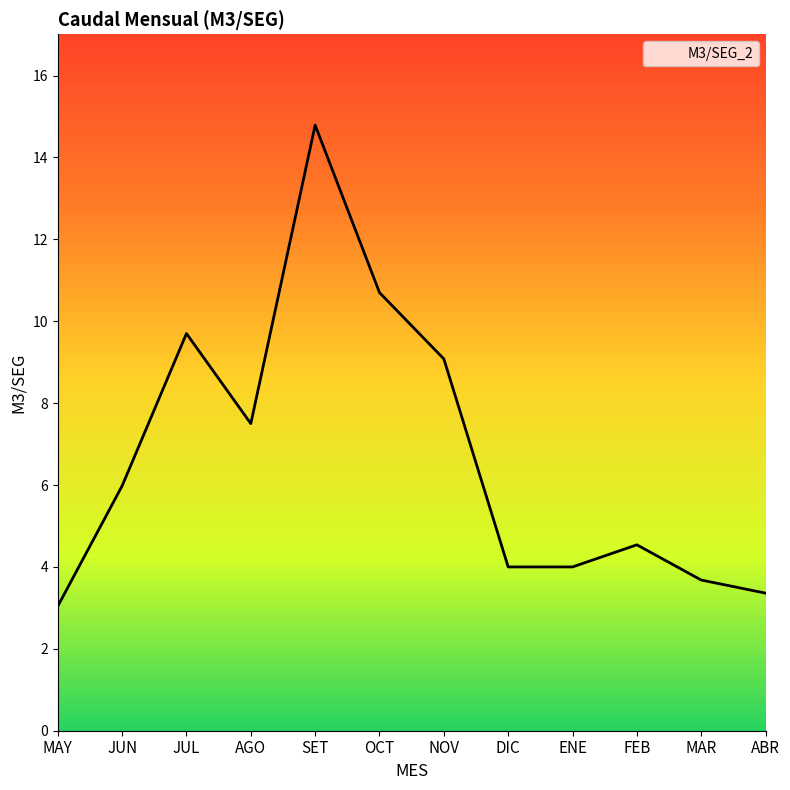

Reading left to right, what are all the values shown in this chart?

MAY=3.0	JUN=6.0	JUL=9.7	AGO=7.5	SET=14.8	OCT=10.7	NOV=9.1	DIC=4.0	ENE=4.0	FEB=4.5	MAR=3.7	ABR=3.4